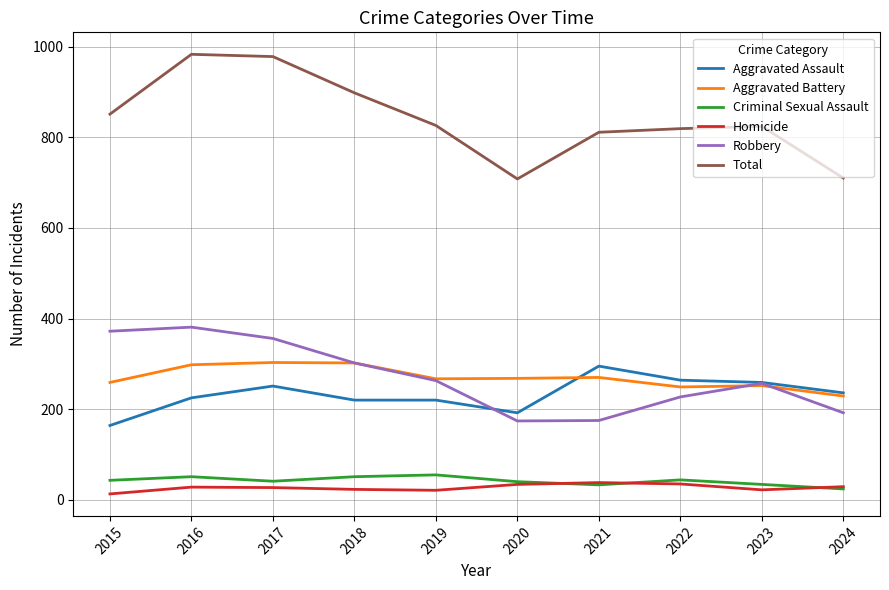

True or false: Homicide and Total intersect in this chart.

False